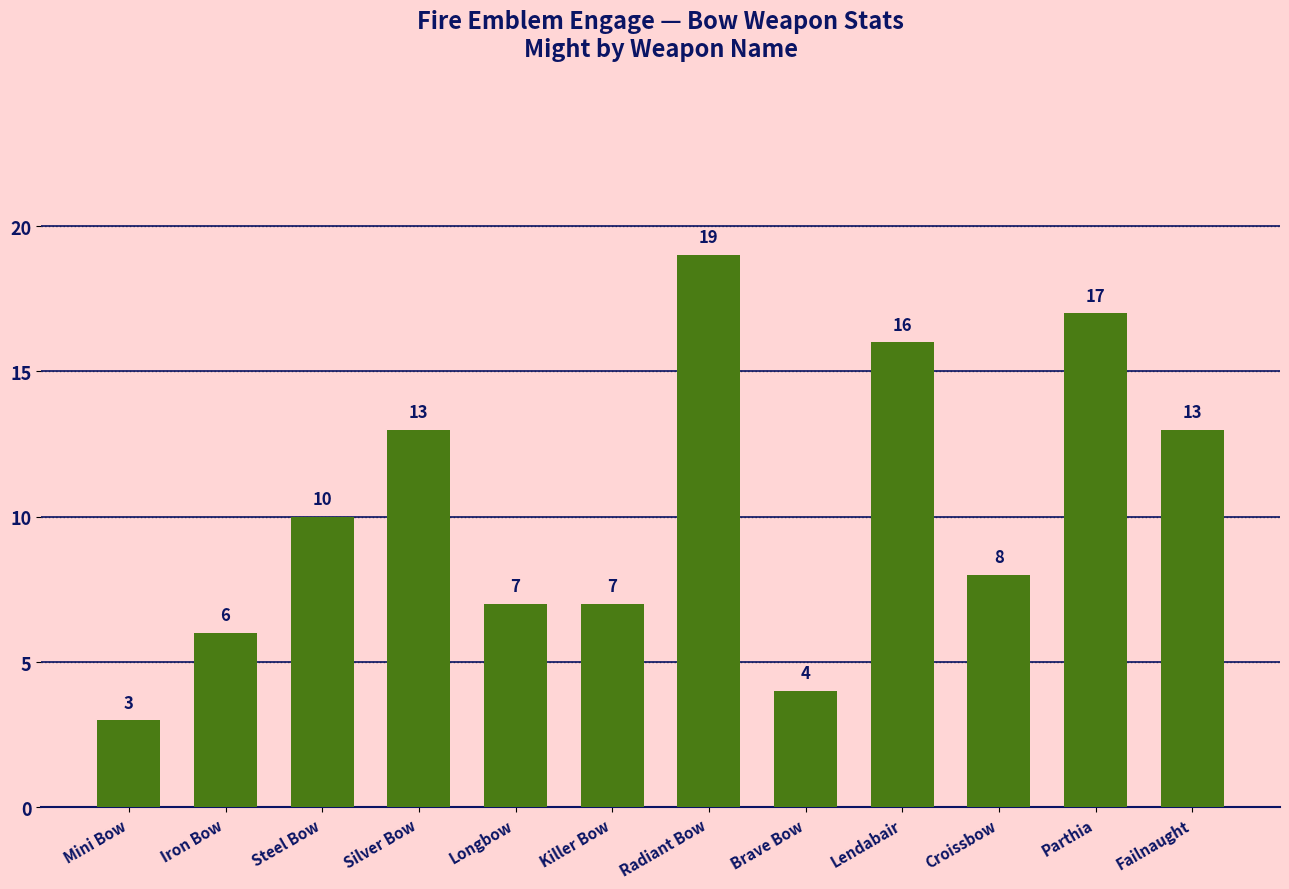

True or false: the data shows 17 at Steel Bow.

False